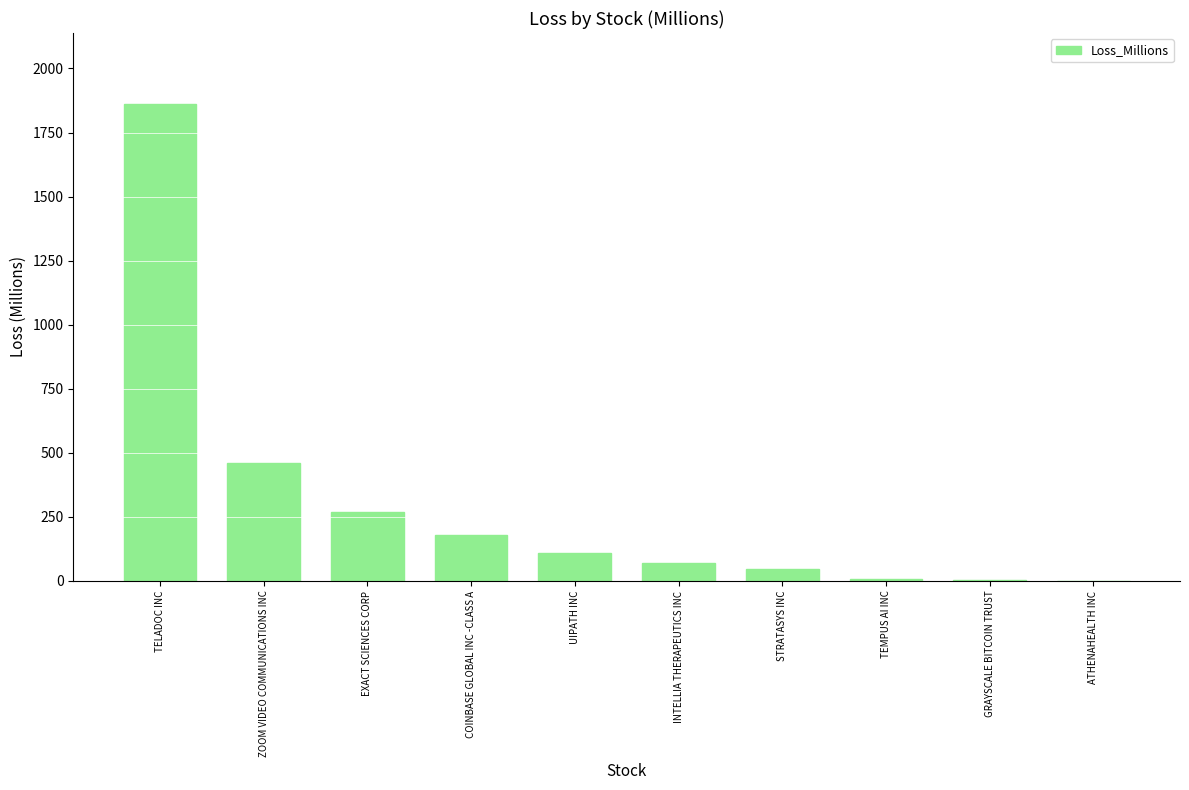

How many values exceed 110?

5